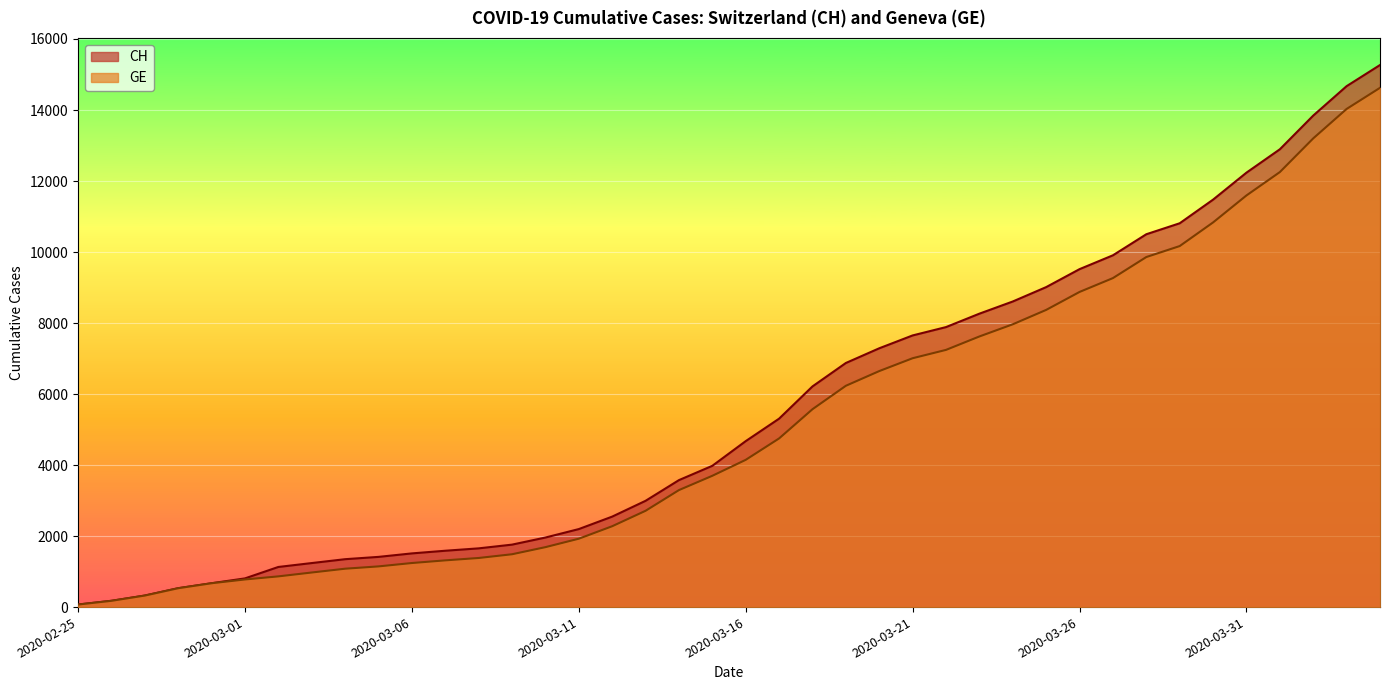

How many data points in CH are less than 4674?

20